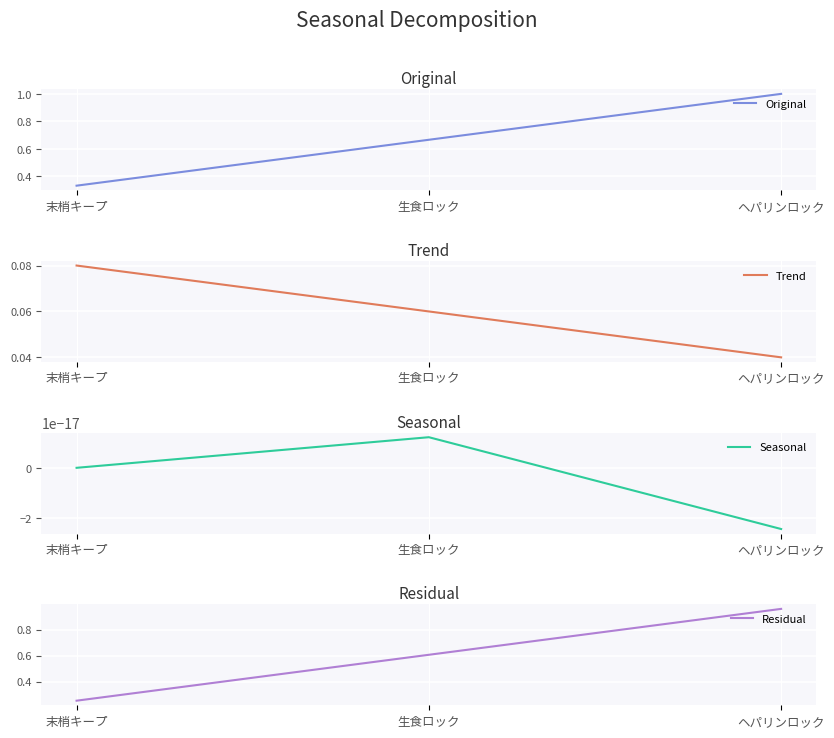

What is the sum of all Original values?

2.0